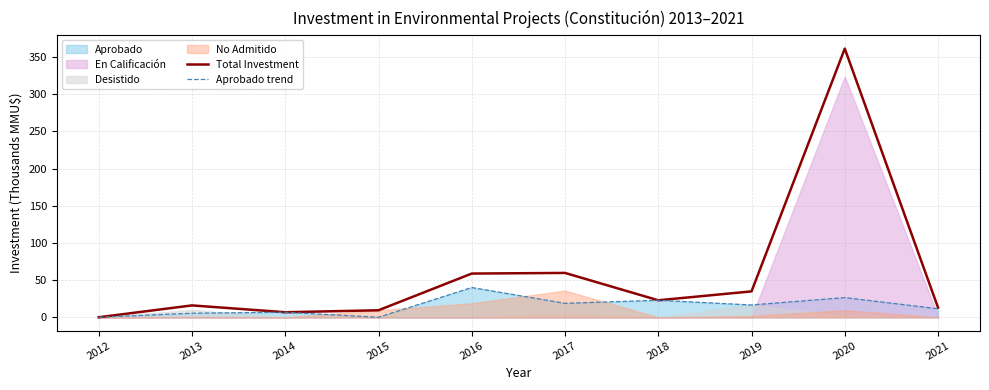

What is the difference between the maximum and second lowest values in the Total Investment series?

354.7